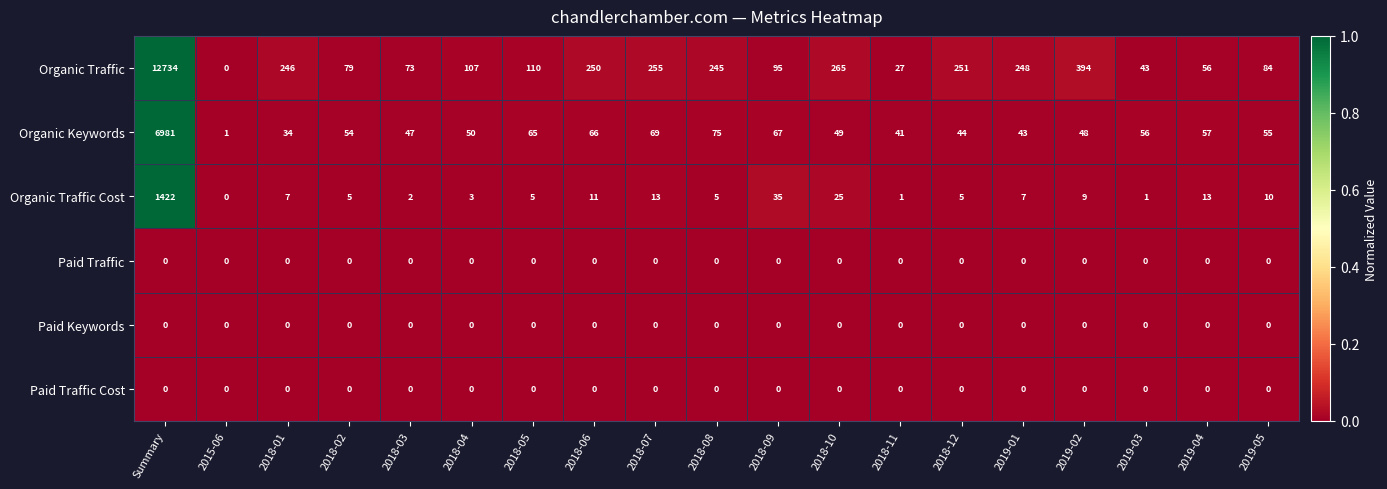

Which category has the lowest value in the Organic Keywords series?

2015-06